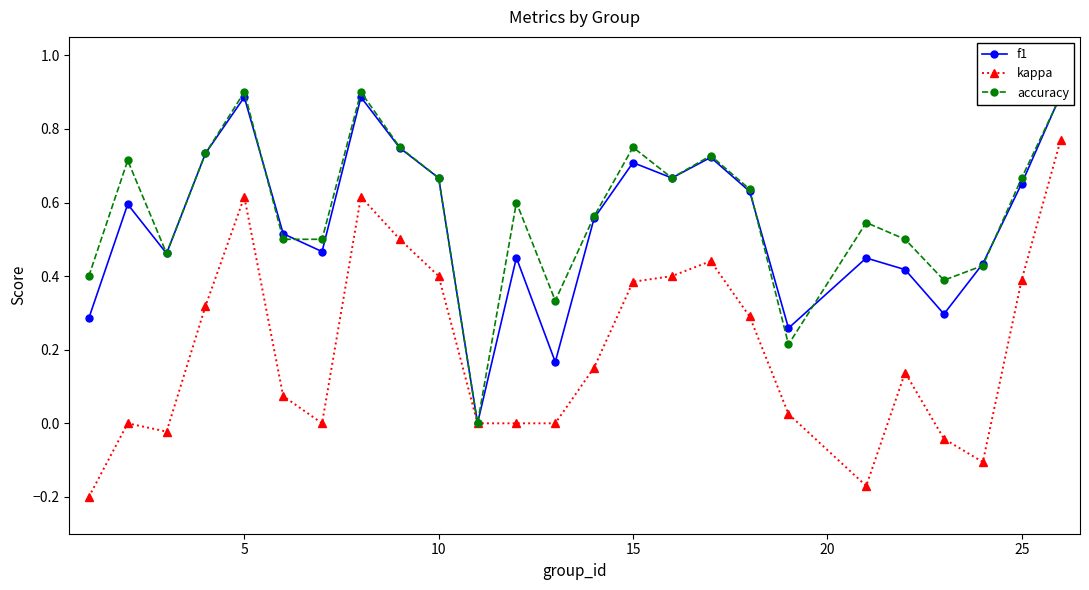

What is the smallest value displayed?

-0.2